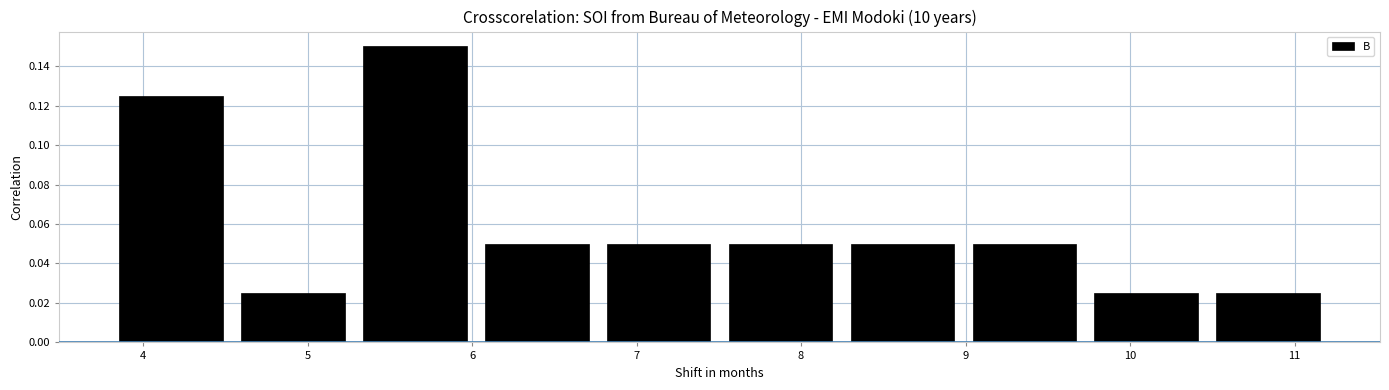

Reading left to right, transcribe this chart: for each bar, give the range it covers on the x-axis and its height. Neither the bar edges nor the heights are printed on the chart, so give them approximately, as read against the axes.

3.8 to 4.5: 0.126
4.5 to 5.3: 0.026
5.3 to 6.0: 0.150
6.0 to 6.8: 0.050
6.8 to 7.5: 0.050
7.5 to 8.2: 0.050
8.2 to 9.0: 0.050
9.0 to 9.7: 0.050
9.7 to 10.5: 0.026
10.5 to 11.2: 0.026